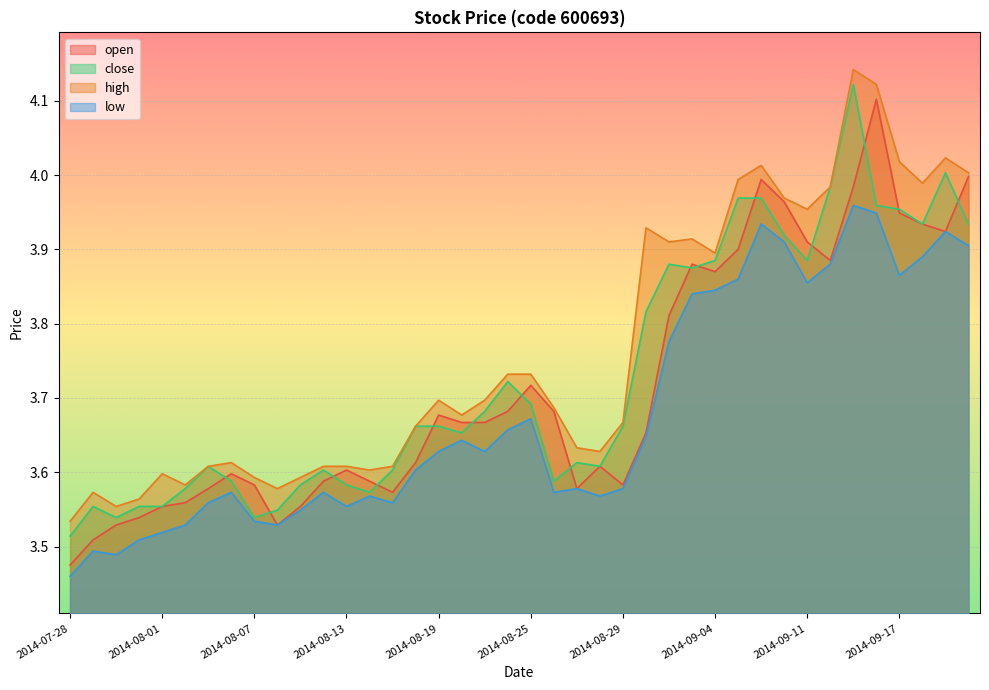

What is the greatest value displayed?

4.1